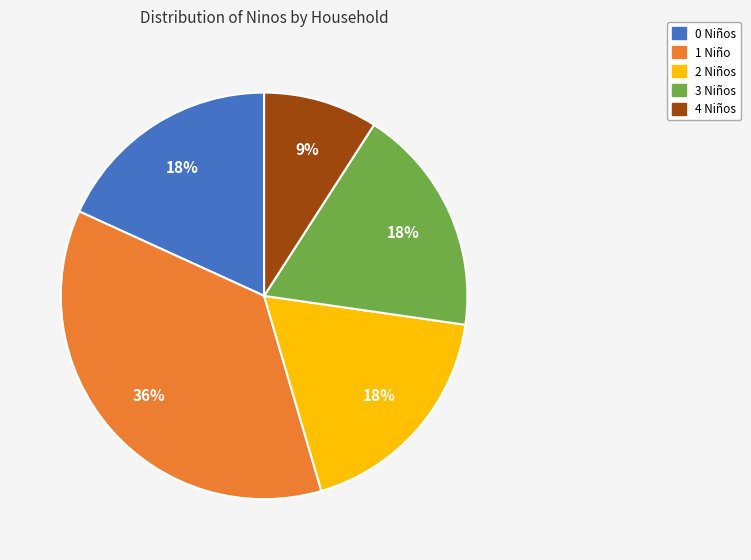

To the nearest percent, what is the average slice percentage?

20%